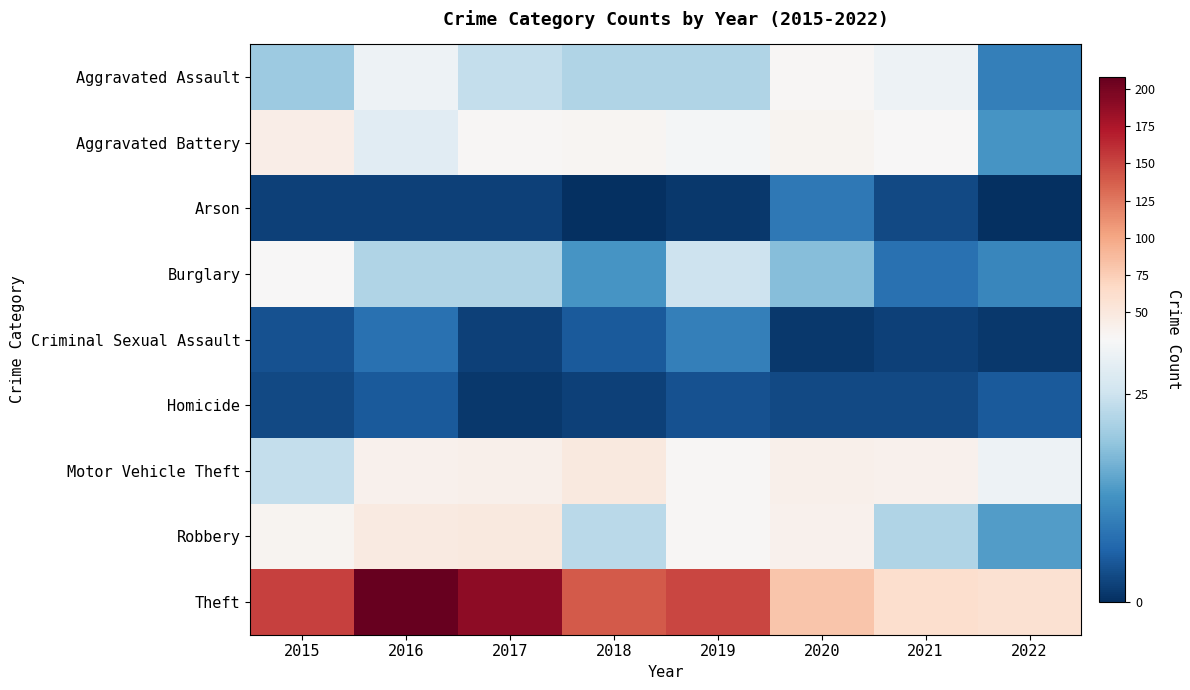

At which category is the sum across all series the highest?

2016